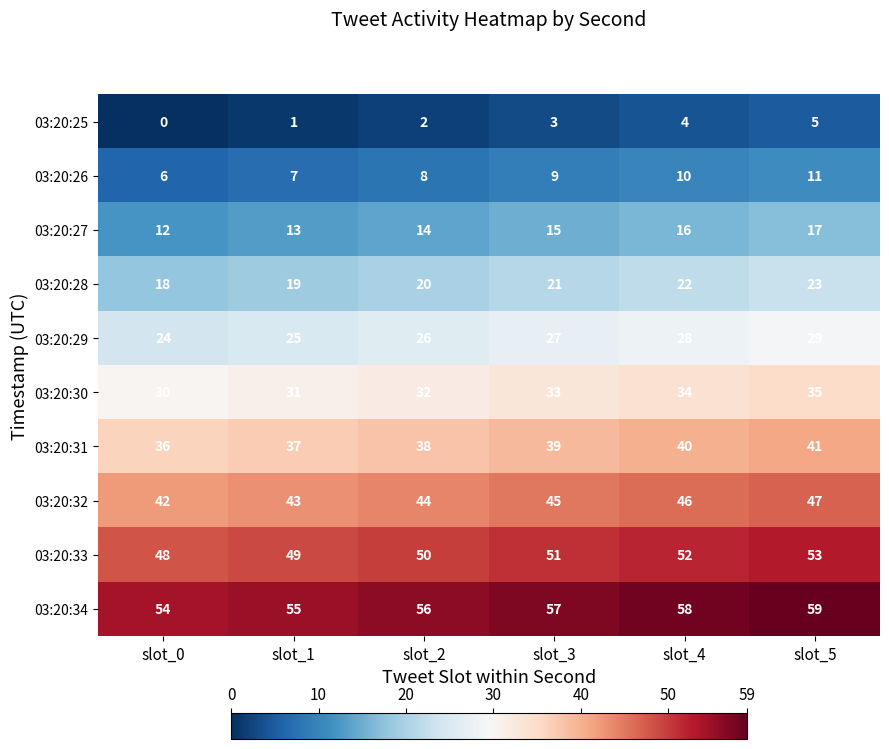

What is the sum of all 03:20:26 values?

51